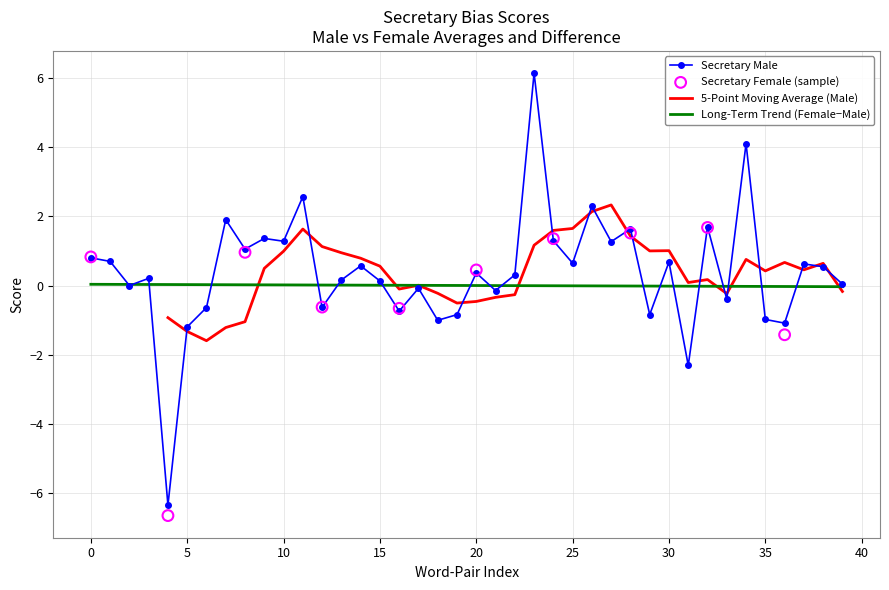

Is the value of secretary_male at 26 greater than the value of secretary_female at 0?

Yes